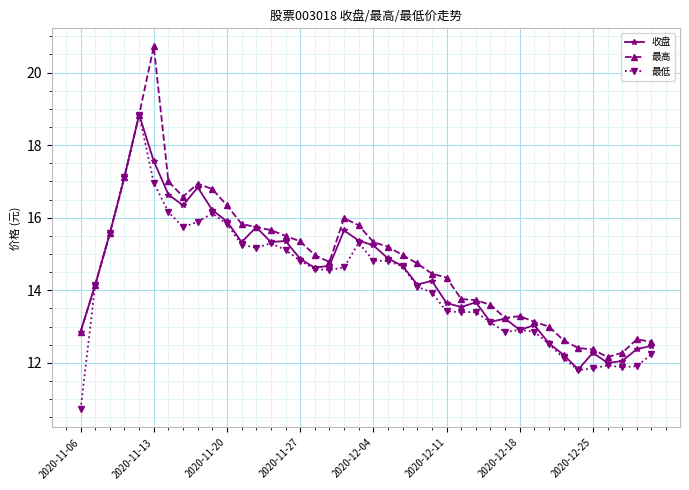

What are all the series names shown in the legend?

收盘, 最高, 最低